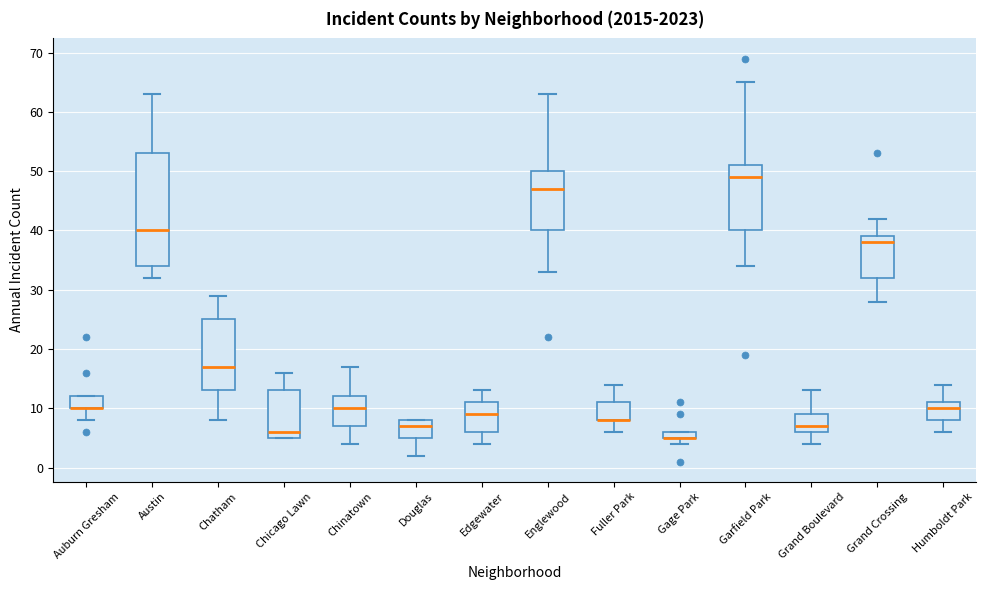

Which box is the tallest, from its lower edge to its upper edge?

Austin